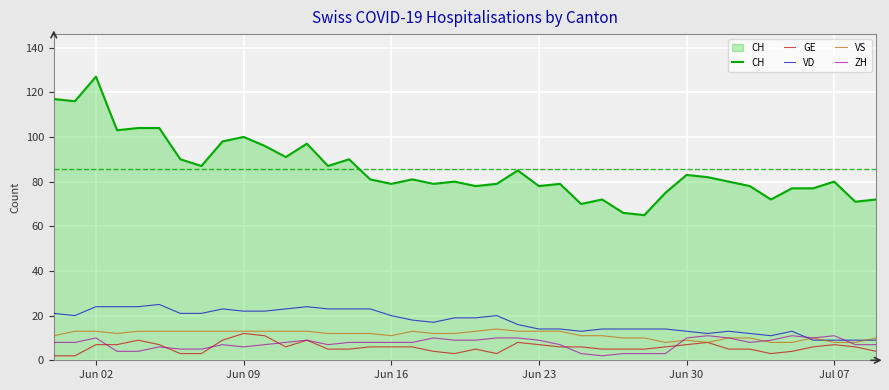

What is the maximum value shown in the chart?

127